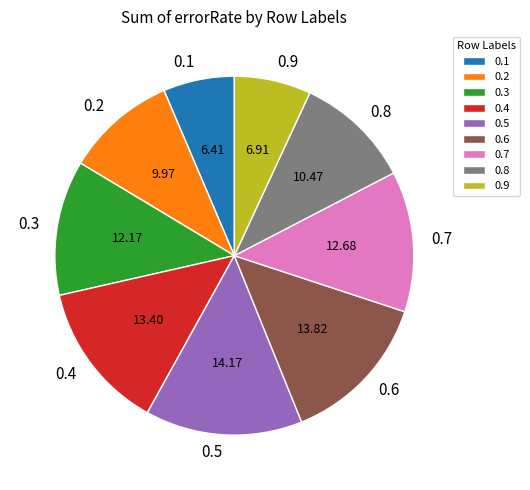

Is the sum of 0.9 and 0.6 greater than half?

No